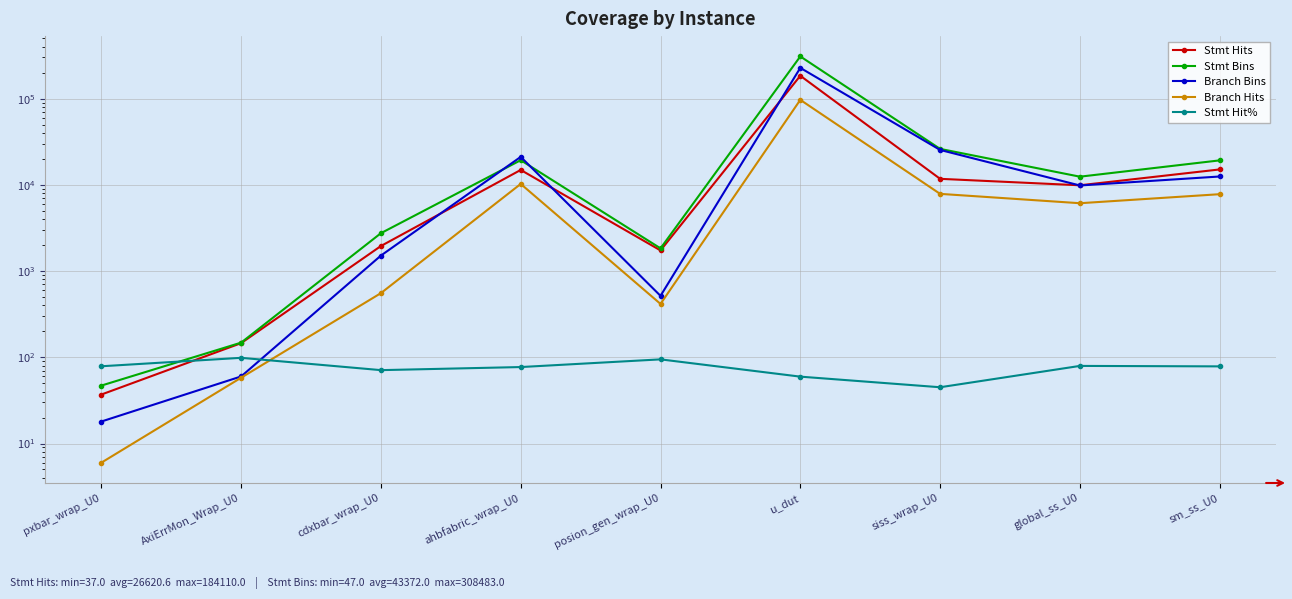

At which label is Stmt Hit% closest to 71?

cdxbar_wrap_U0